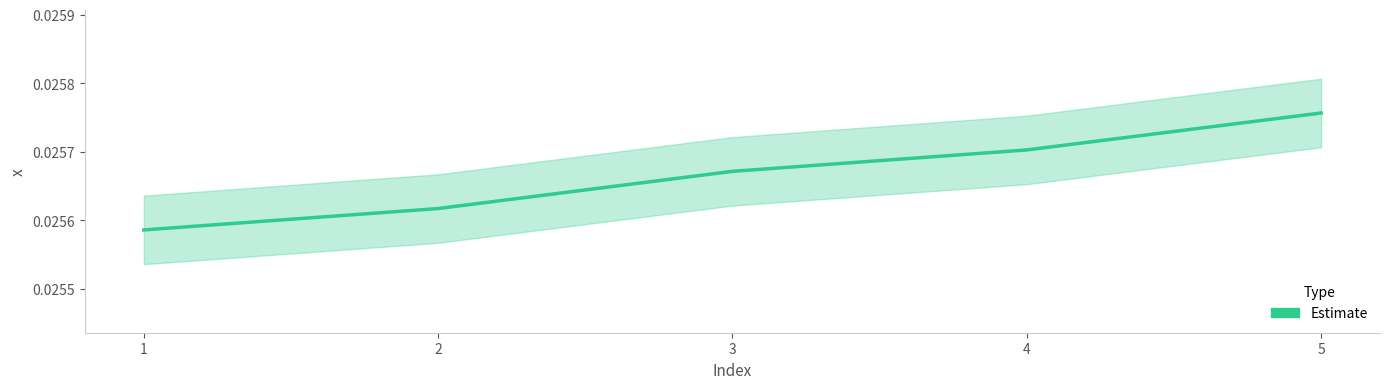

How many lines are shown in the chart?

1